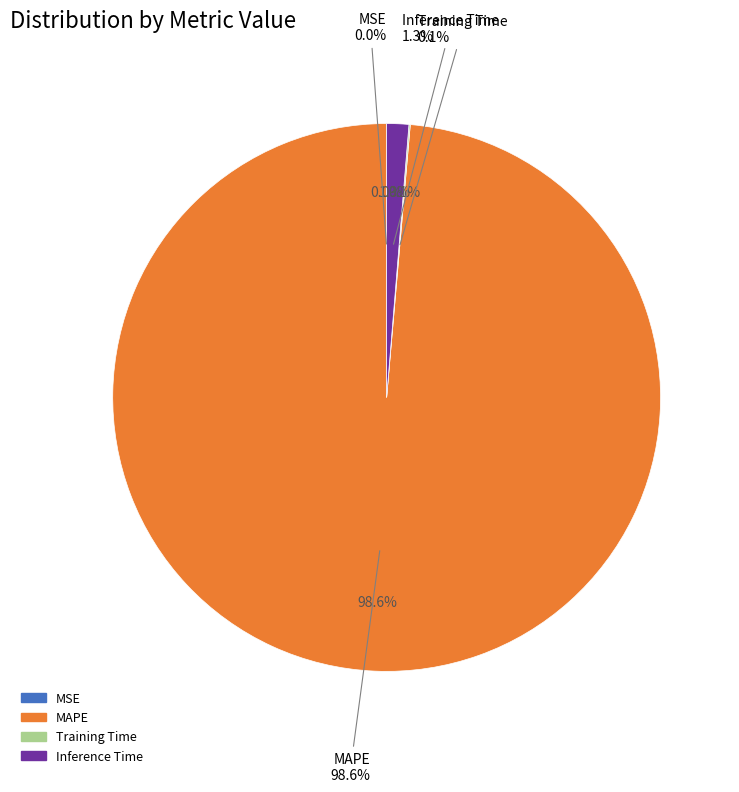

Is there any slice that represents more than half of the pie?

Yes